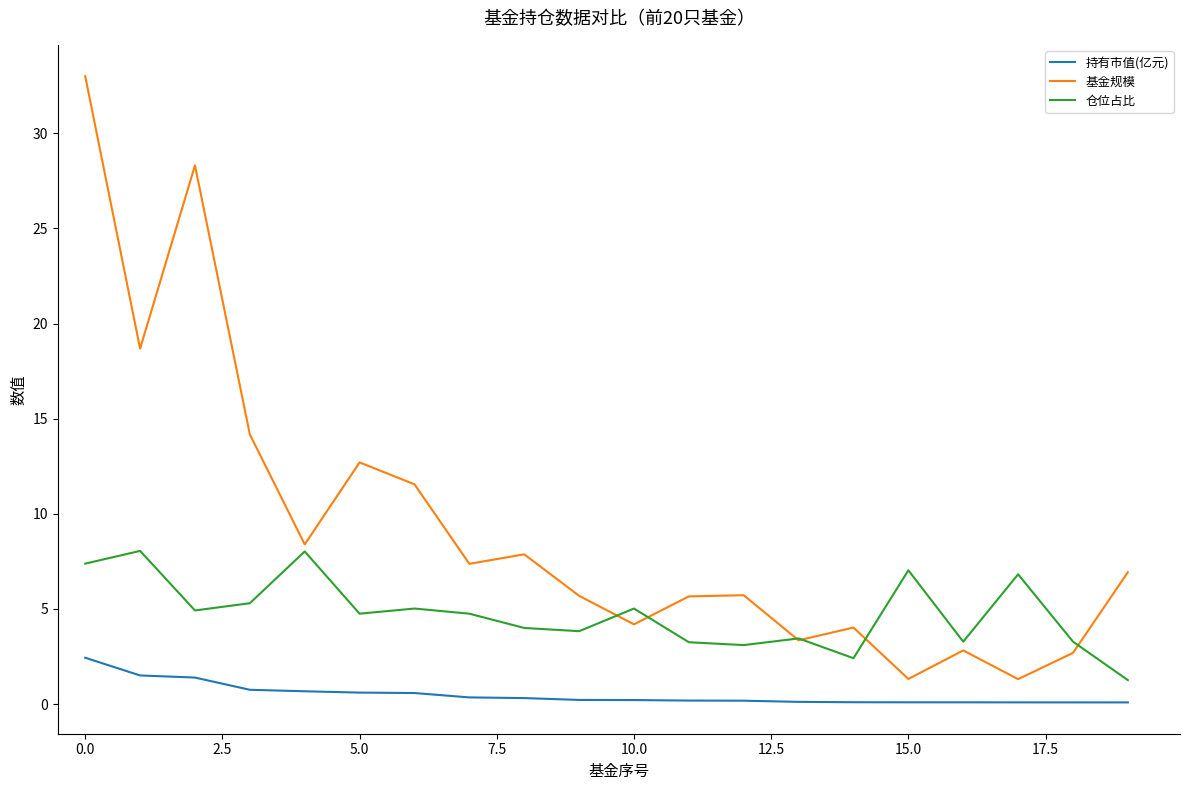

Which series has the largest total across all categories?

基金规模